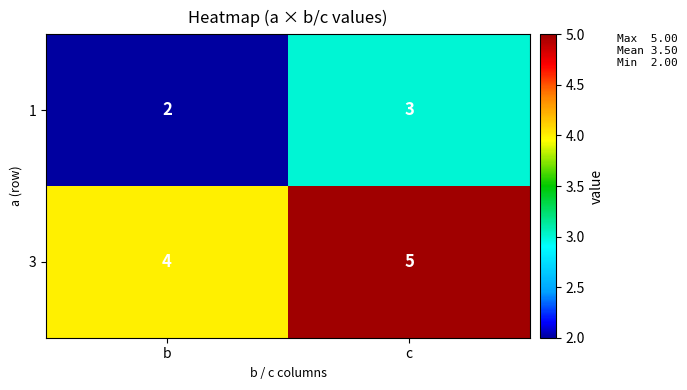

Reading left to right, transcribe all the data shown in this chart.

1: b=2	c=3
3: b=4	c=5